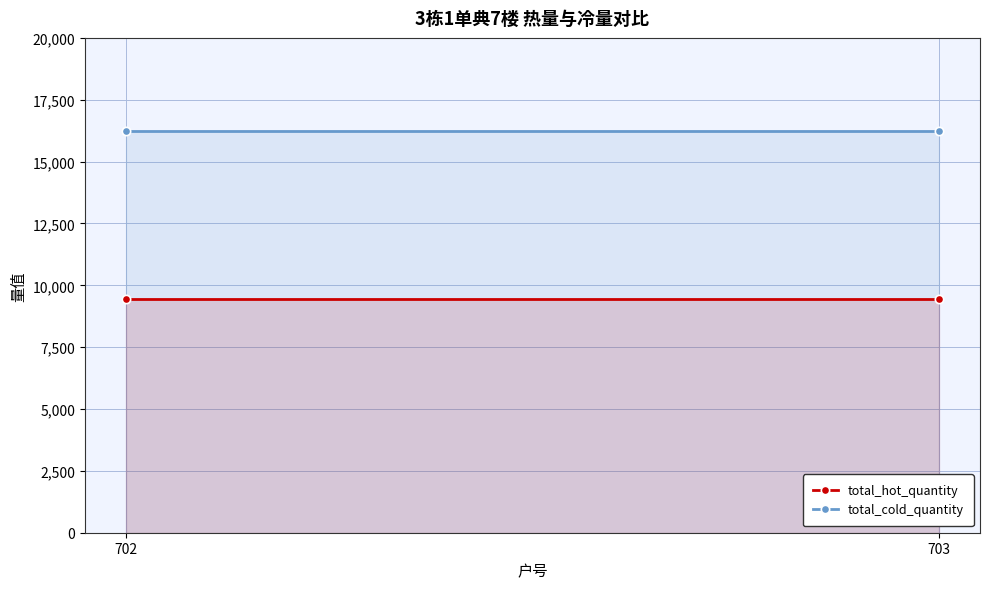

What is the minimum value shown in the chart?

9455